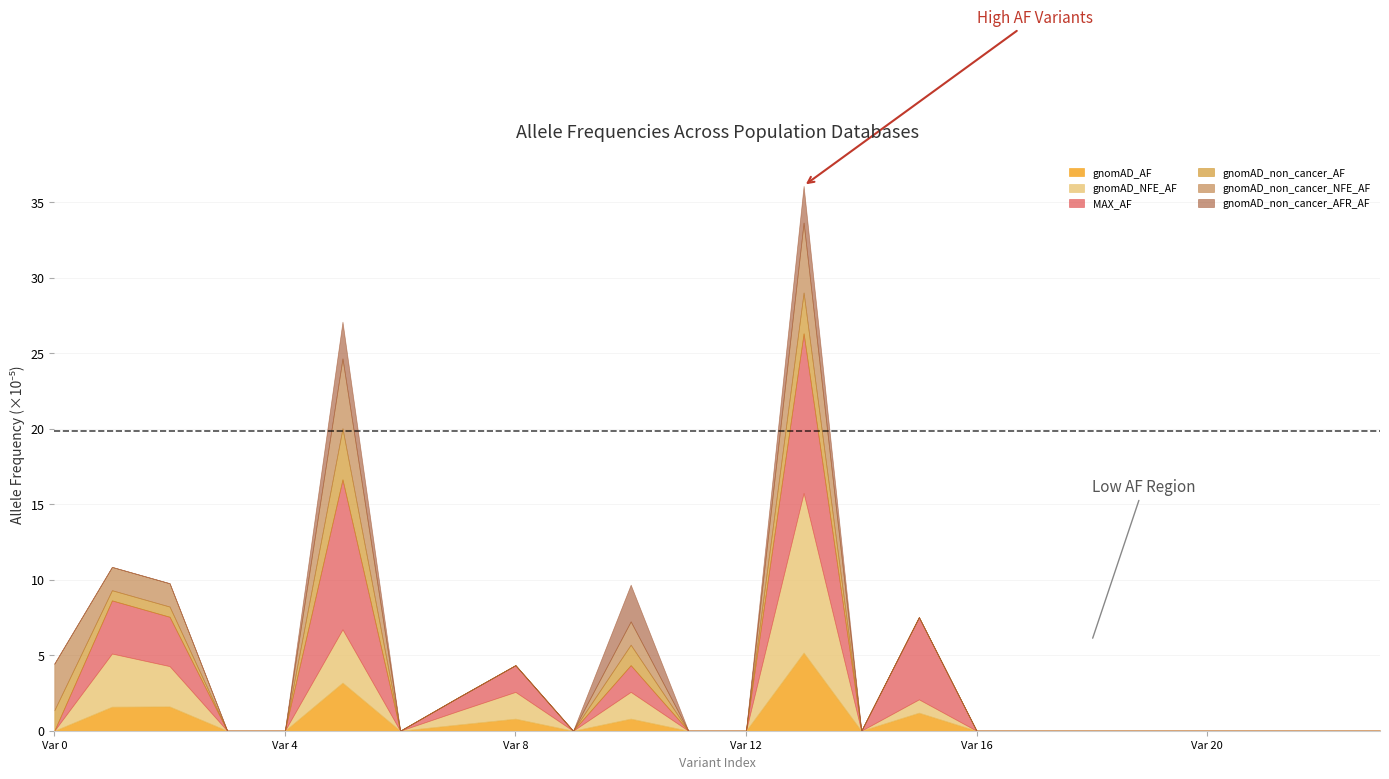

Which series has the widest spread of values?

gnomAD_NFE_AF